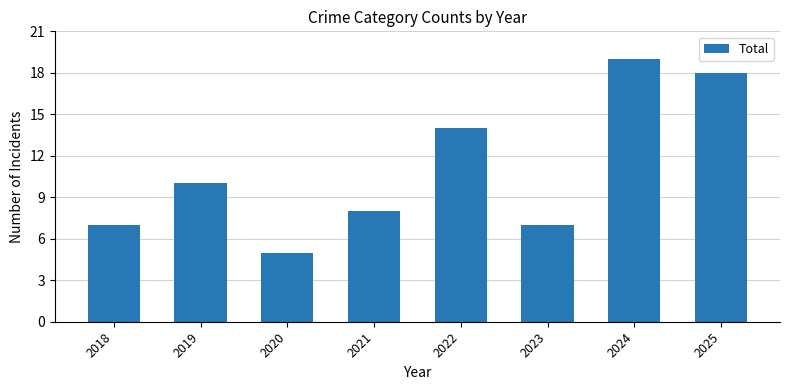

Reading left to right, list all the values displayed in this chart.

7	10	5	8	14	7	19	18